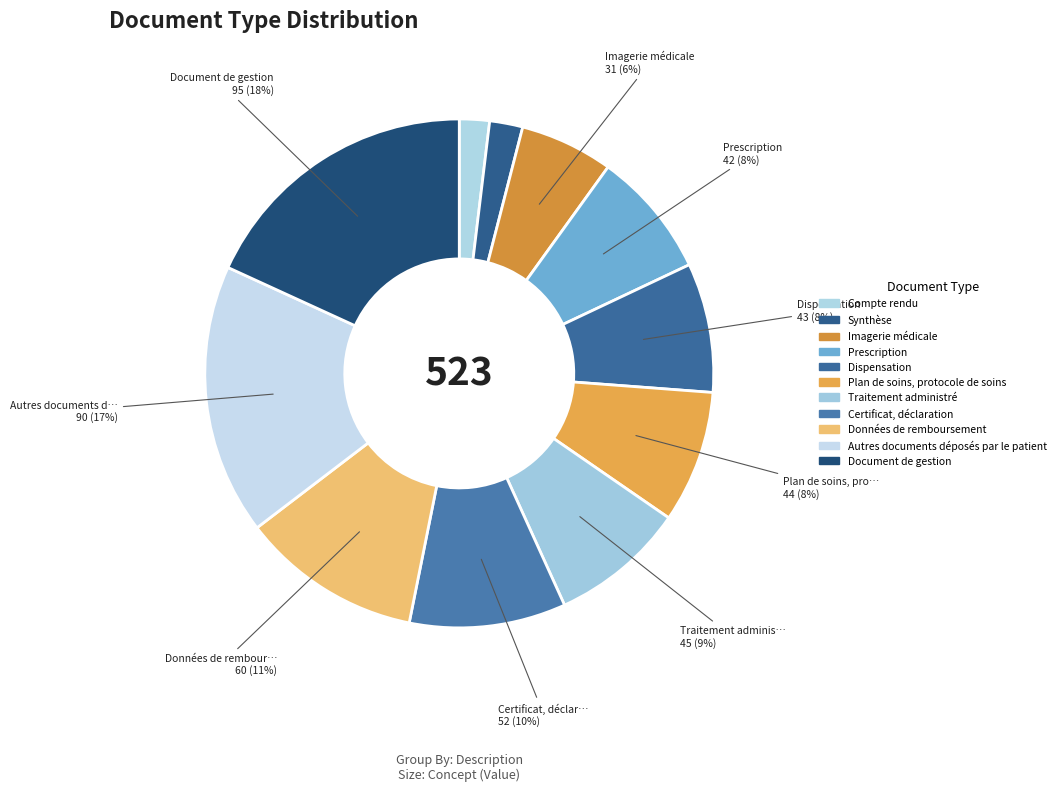

Rank the categories by value from highest to lowest.

Document de gestion, Autres documents déposés par le patient, Données de remboursement, Certificat, déclaration, Traitement administré, Plan de soins, protocole de soins, Dispensation, Prescription, Imagerie médicale, Synthèse, Compte rendu